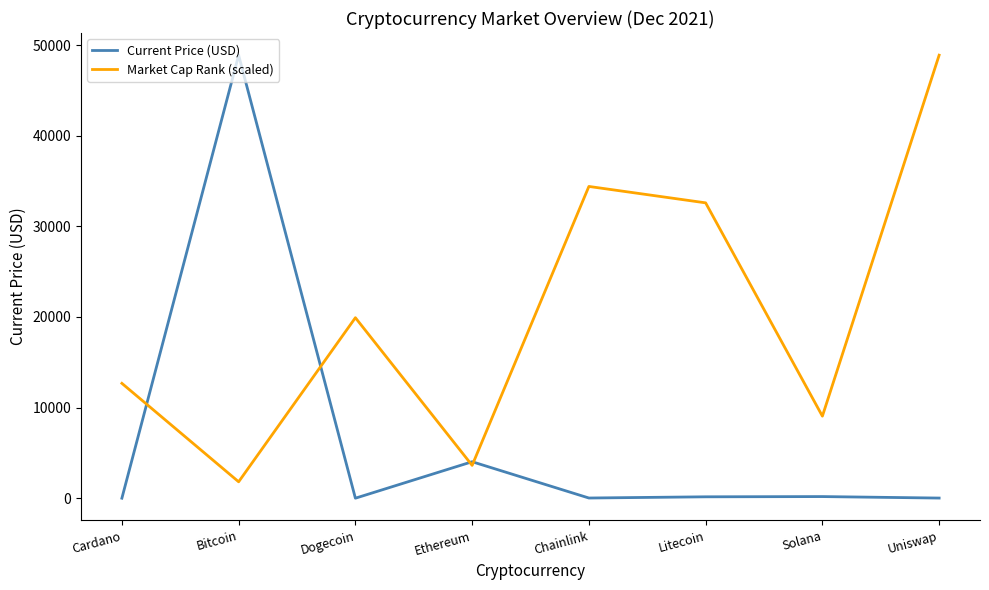

Rank the series by their average value, from highest to lowest.

Market Cap Rank (scaled), Current Price (USD)